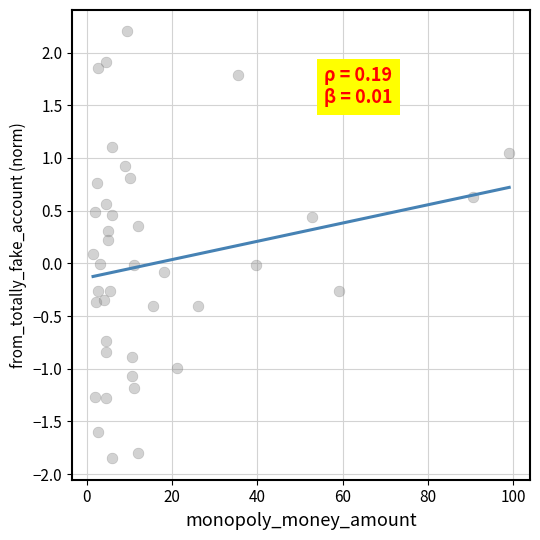

What is the range of X values (max minus min)?

97.6